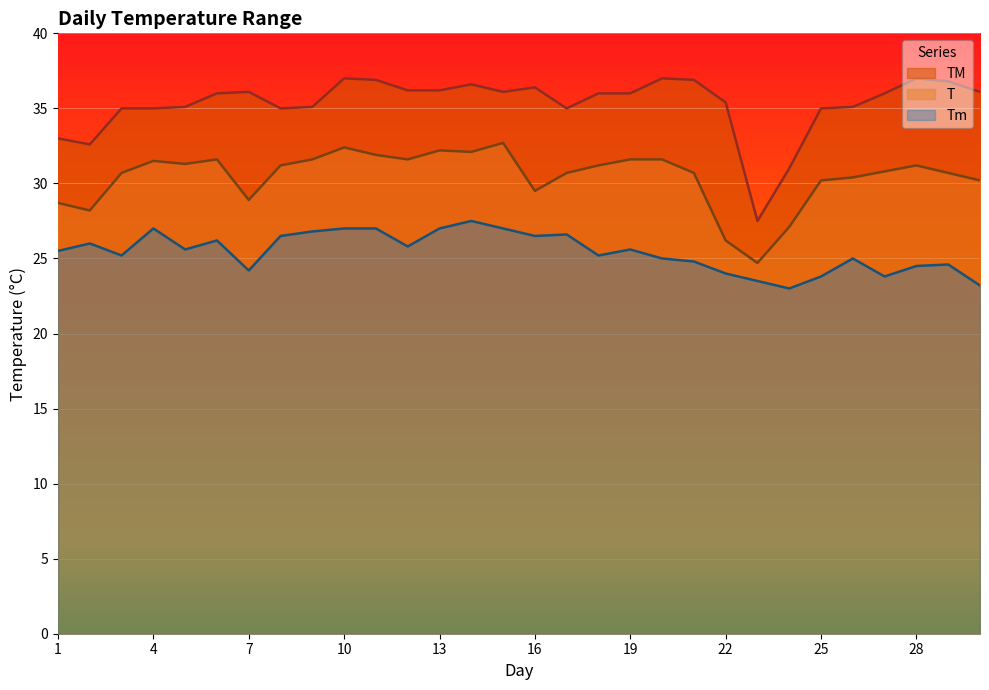

How many series are shown in this chart?

3